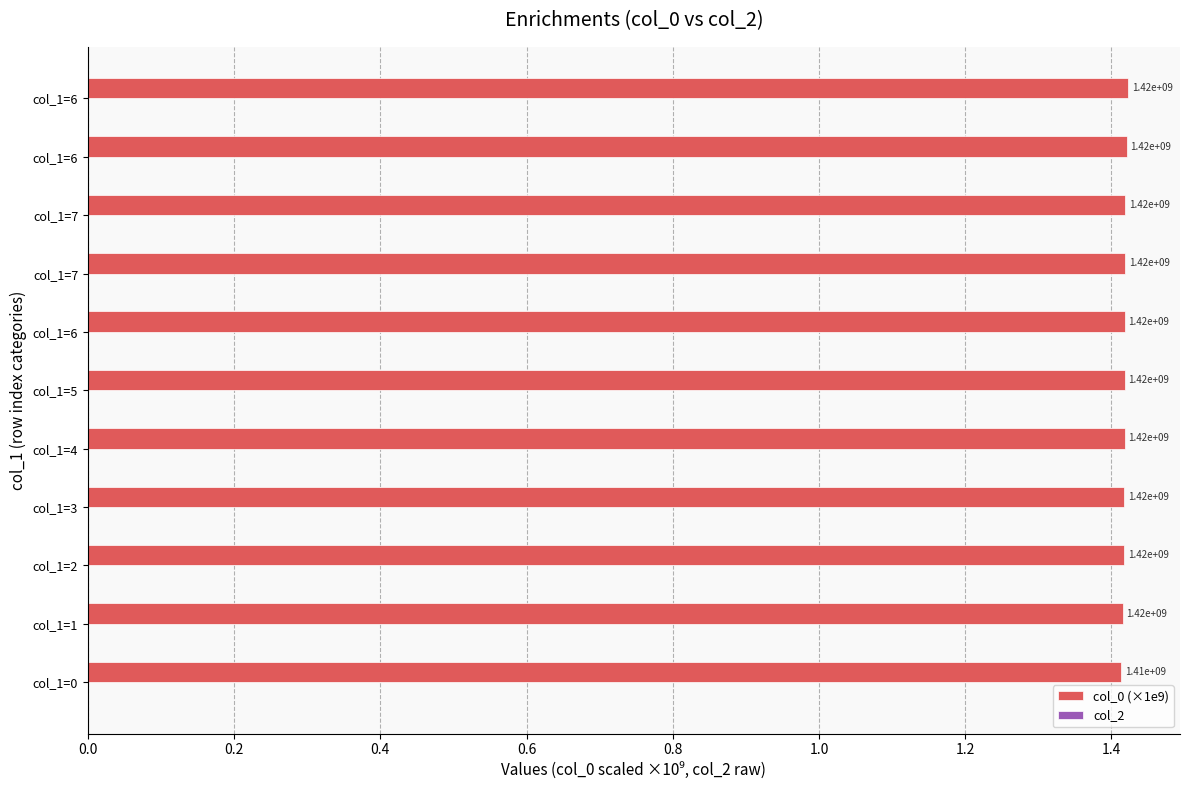

Are the bars horizontal?

Yes